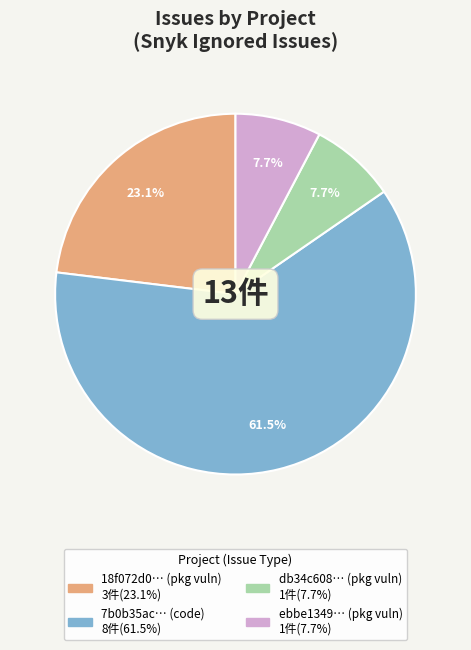

Is there a majority slice in this chart?

Yes